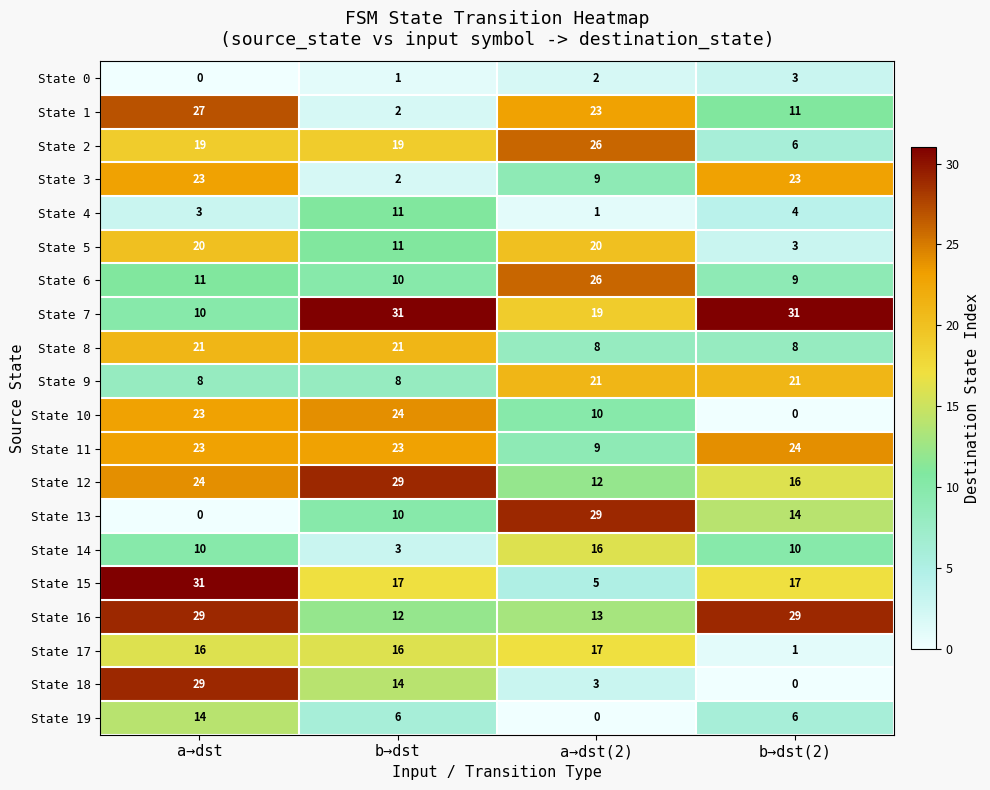

How many series are shown in this chart?

20